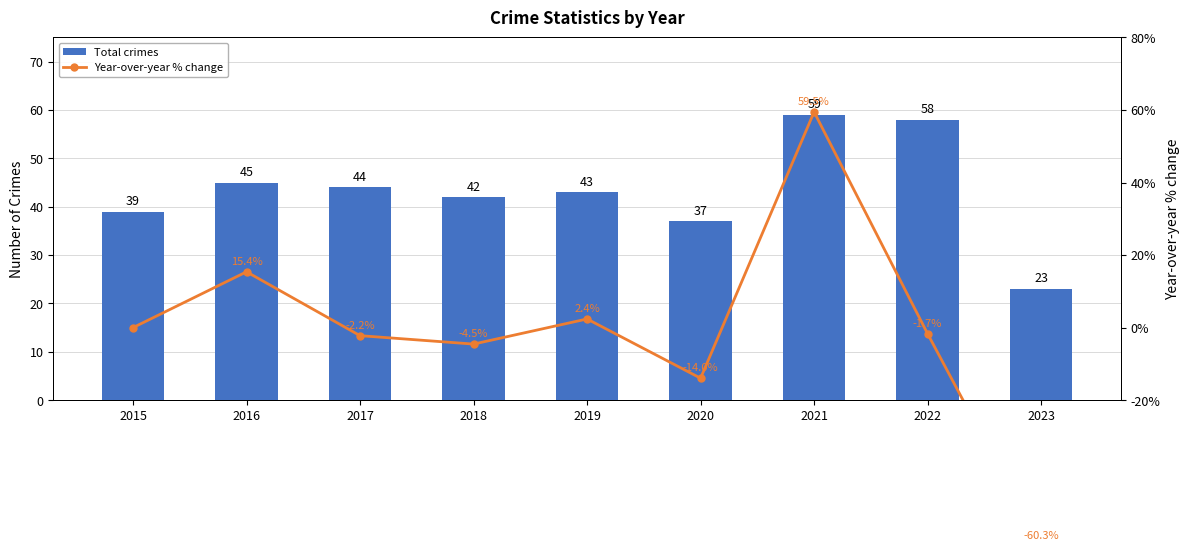

How many values in the Year-over-year % change series exceed -1?

4